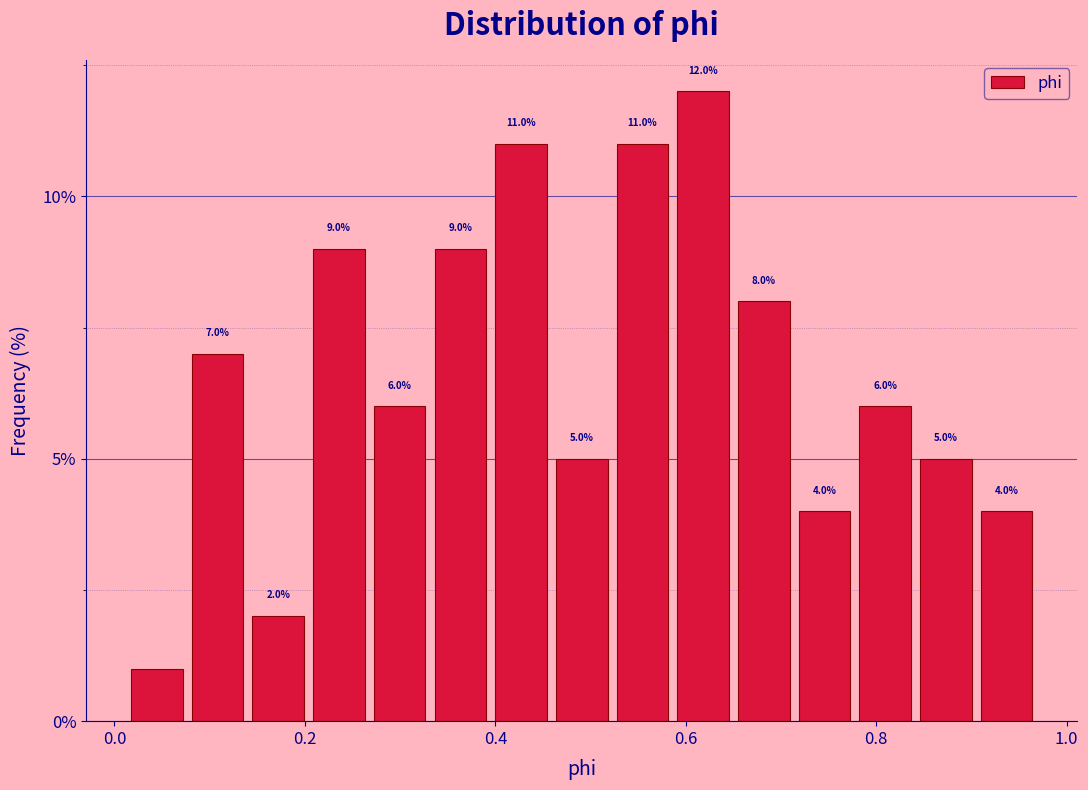

Around what value on the x-axis is the tallest bar? Give the approximate position of its centre, as read against the axis.

0.62